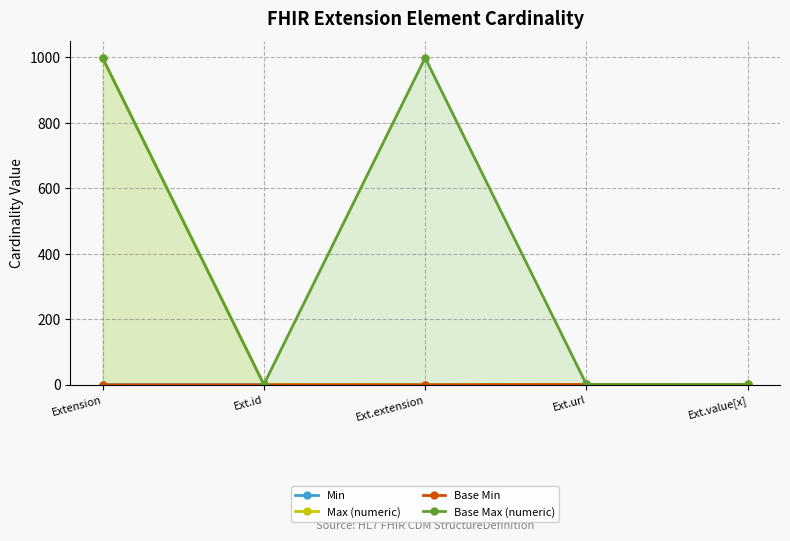

What is the label of the 4th point from the right?

Ext.id